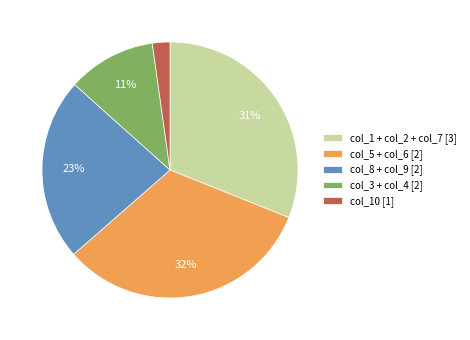

True or false: col_8 + col_9 [2] accounts for 36% of the total.

False